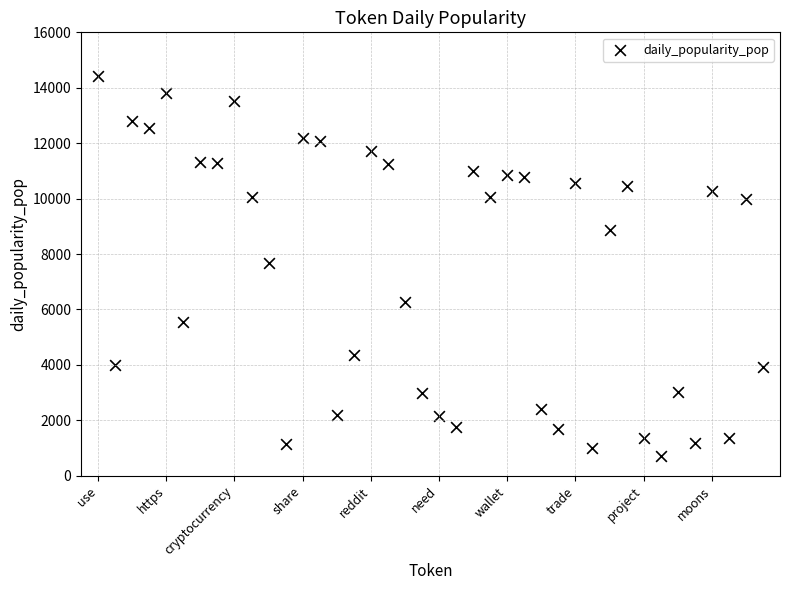

What is the range of Y values (max minus min)?

13701.4